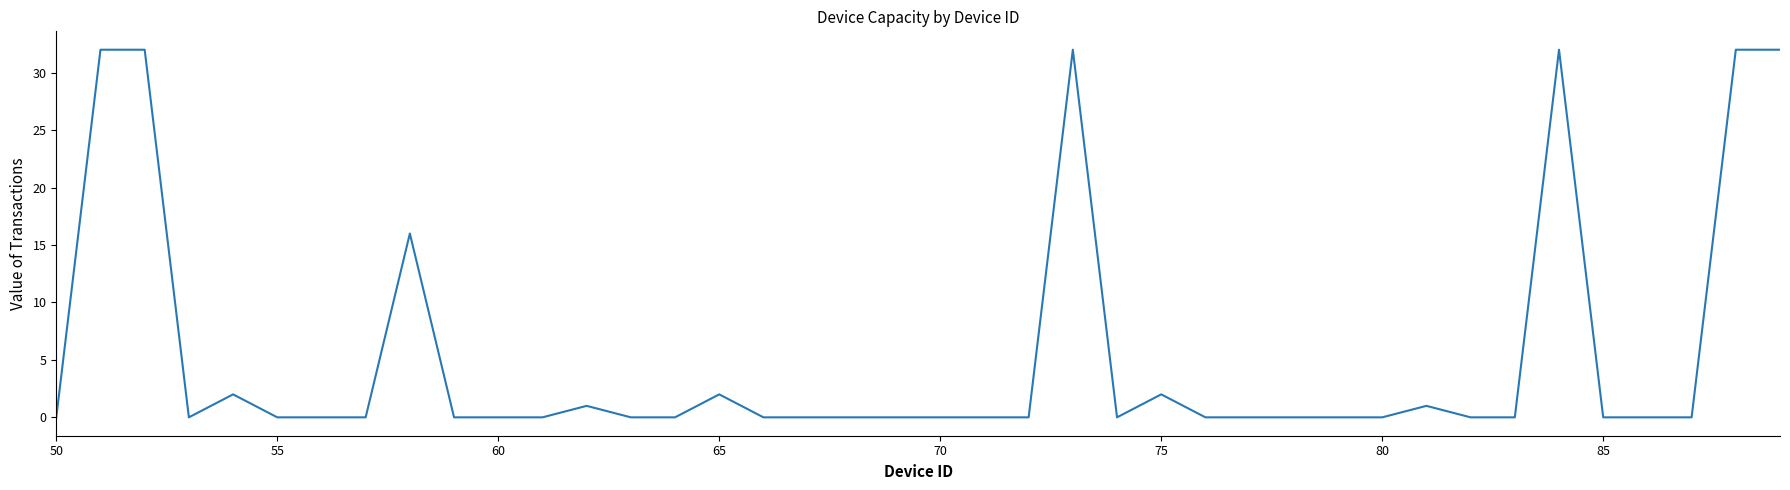

What is the greatest value displayed?

32